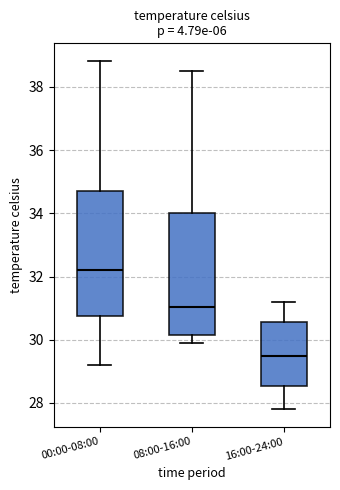

Reading left to right, transcribe this box plot: for each box, give where its median line is, the range the box spans, and where its two whiskers end, as read against the y-axis. The values are not printed on the chart, so give them approximately, as read against the axis.

00:00-08:00: median 32.2, box 30.8 to 34.6, whiskers 29.2 to 38.8
08:00-16:00: median 31.0, box 30.2 to 34.0, whiskers 30.0 to 38.6
16:00-24:00: median 29.6, box 28.6 to 30.6, whiskers 27.8 to 31.2